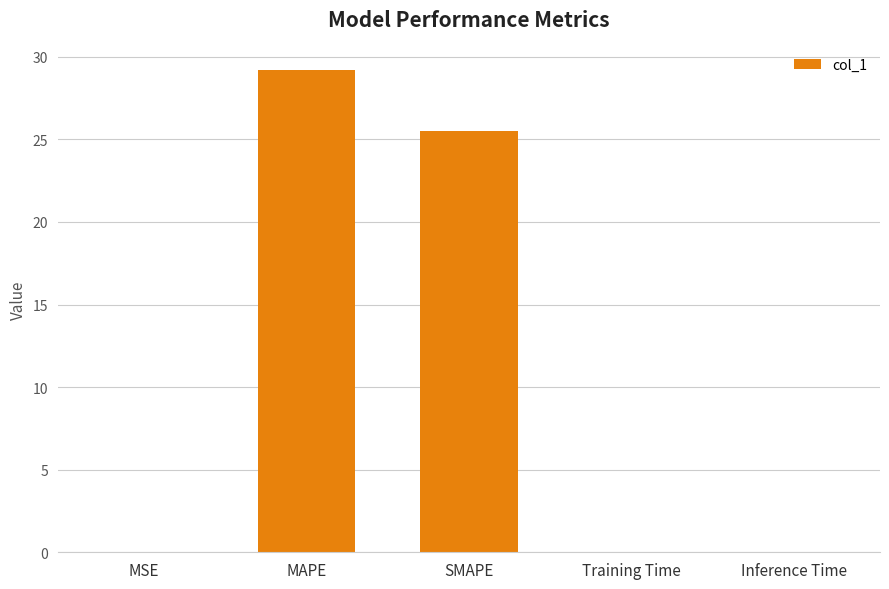

Which has a higher value, SMAPE or MAPE?

MAPE